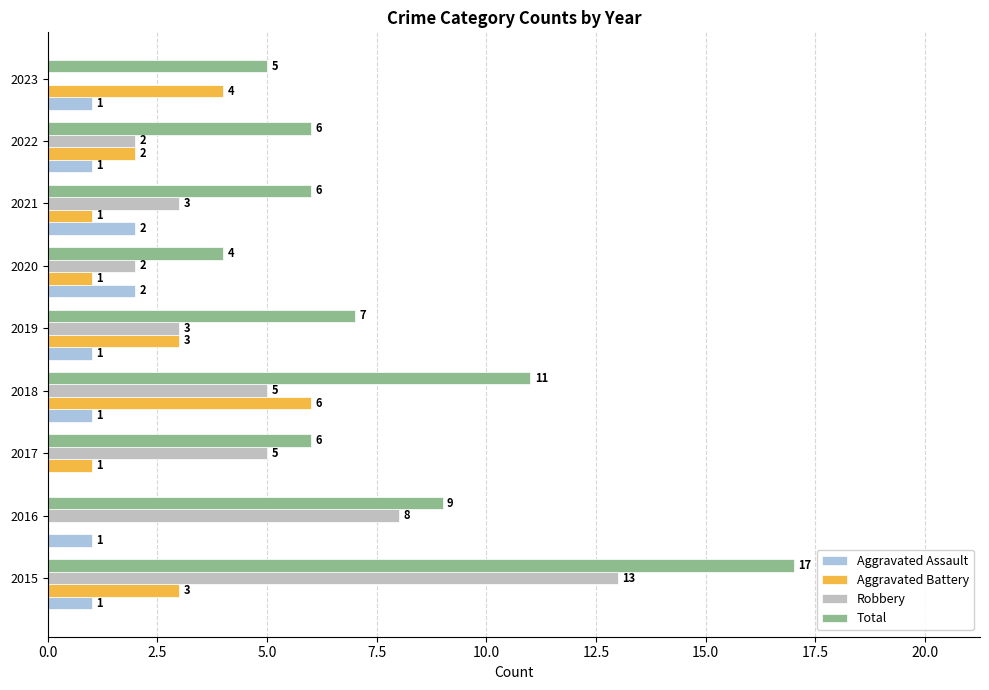

What is the sum of the Total values at 2019 and 2022?

13